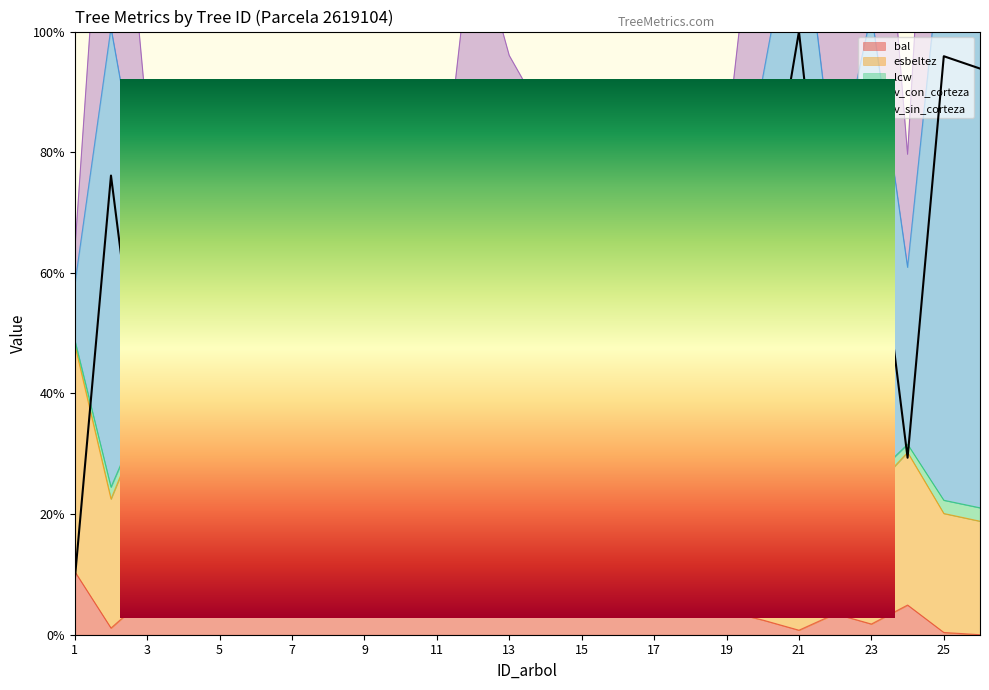

At which category is the sum across all series the highest?

21